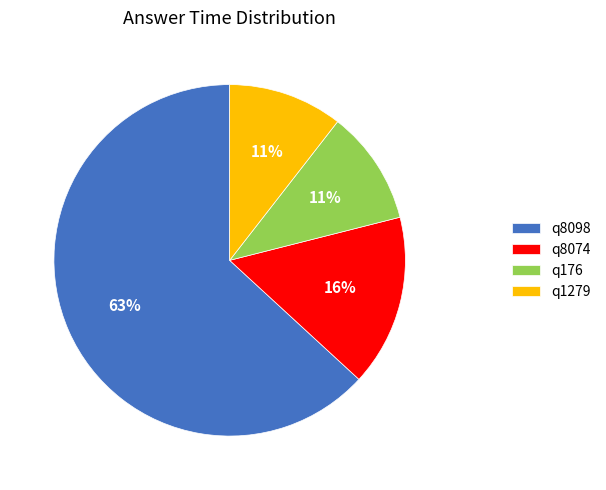

Is it true that q8074 is 16% of the pie?

True